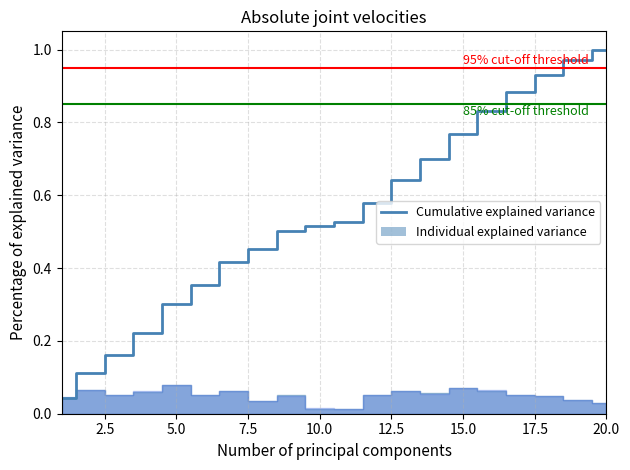

What is the difference between the second highest and second lowest values?

0.9